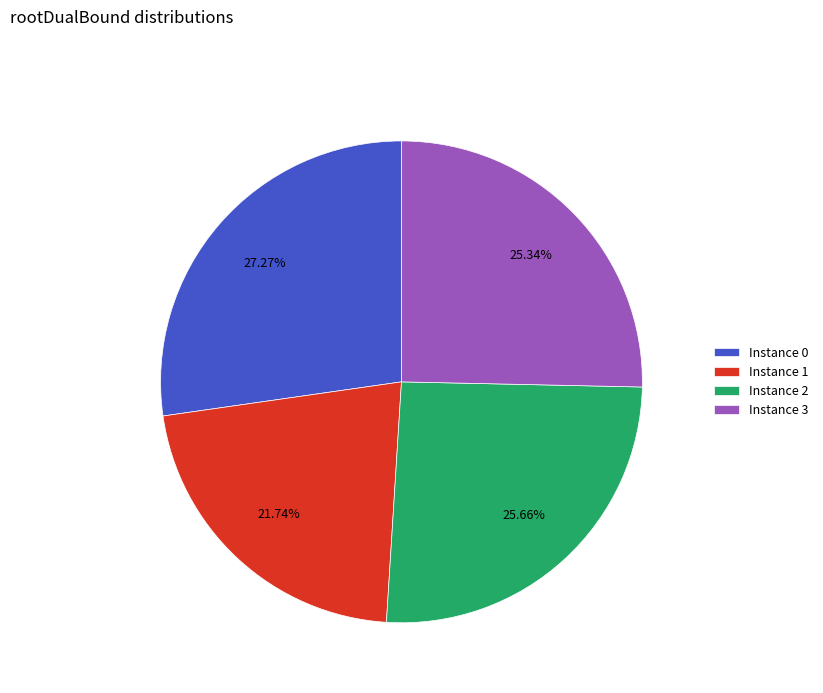

Approximately how many times larger is the value at Instance 1 compared to Instance 2?

0.8